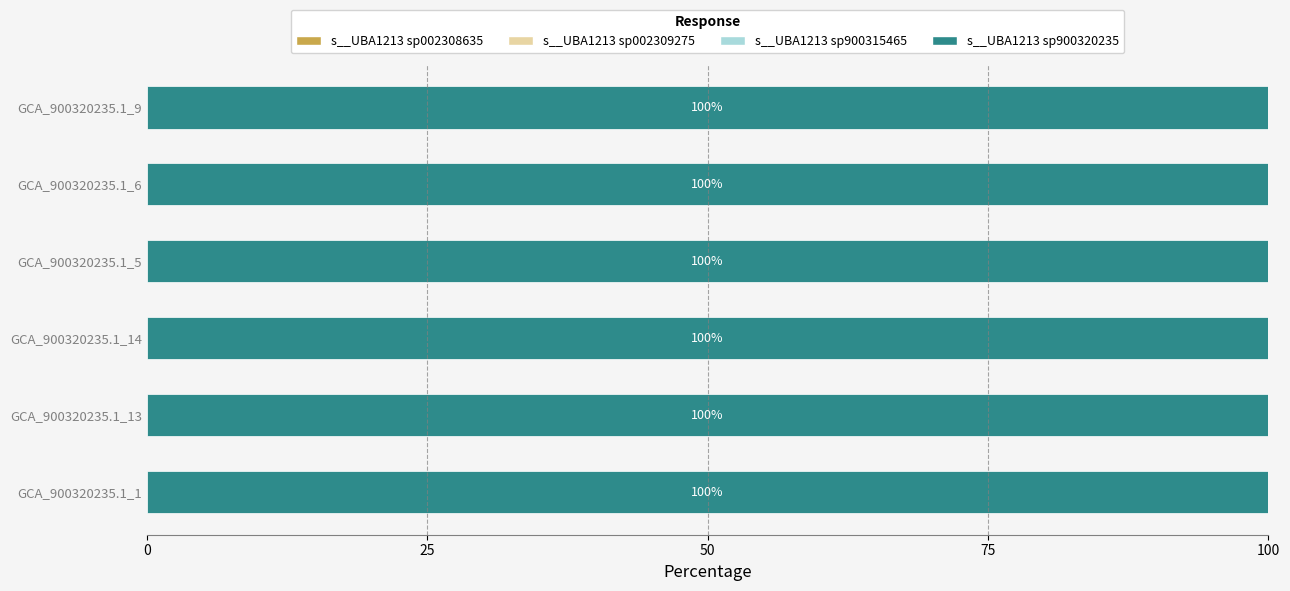

List the labels in order of s__UBA1213 sp002309275 value, smallest first.

GB_GCA_900320235.1_1.fasta, GB_GCA_900320235.1_13.fasta, GB_GCA_900320235.1_14.fasta, GB_GCA_900320235.1_5.fasta, GB_GCA_900320235.1_6.fasta, GB_GCA_900320235.1_9.fasta